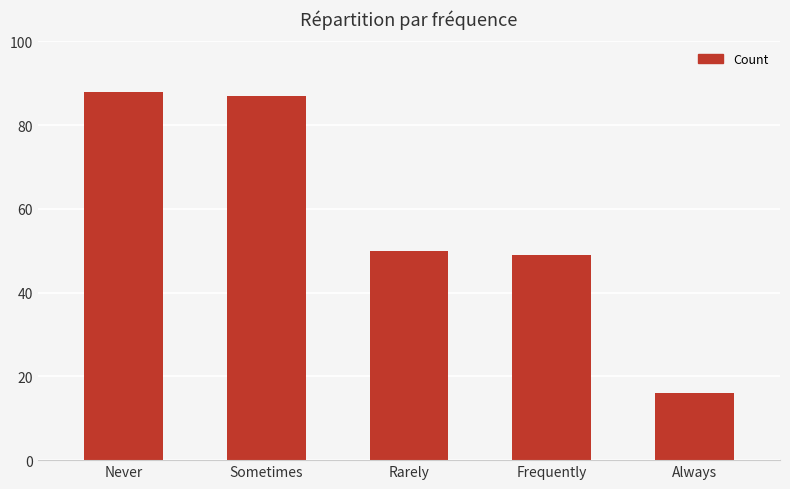

What position from the right is Always?

1